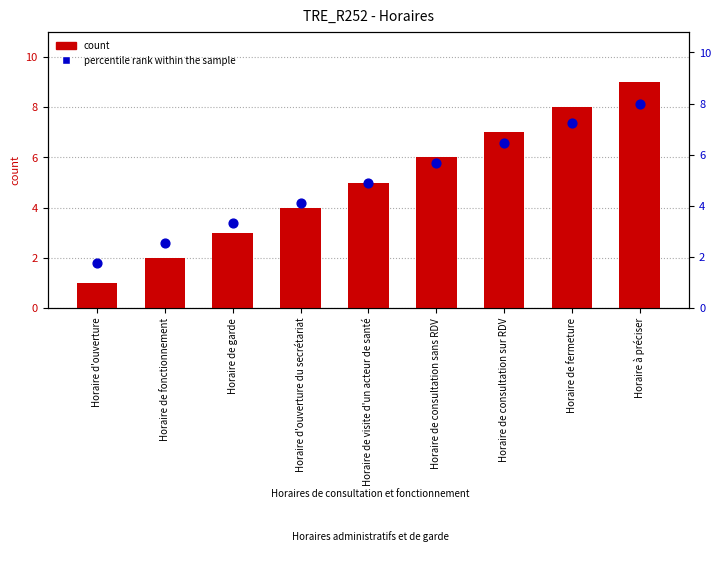

Which series has the widest spread of Y values?

count